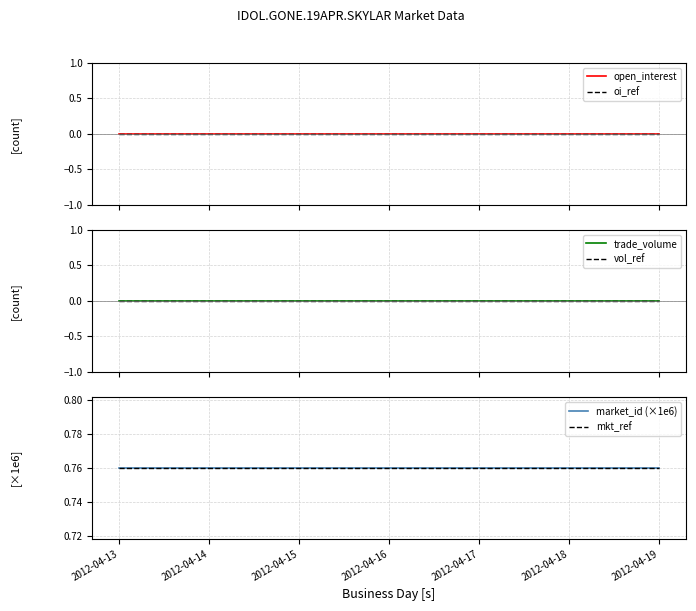

What is the total value across all series at 2012-04-13?

1.5